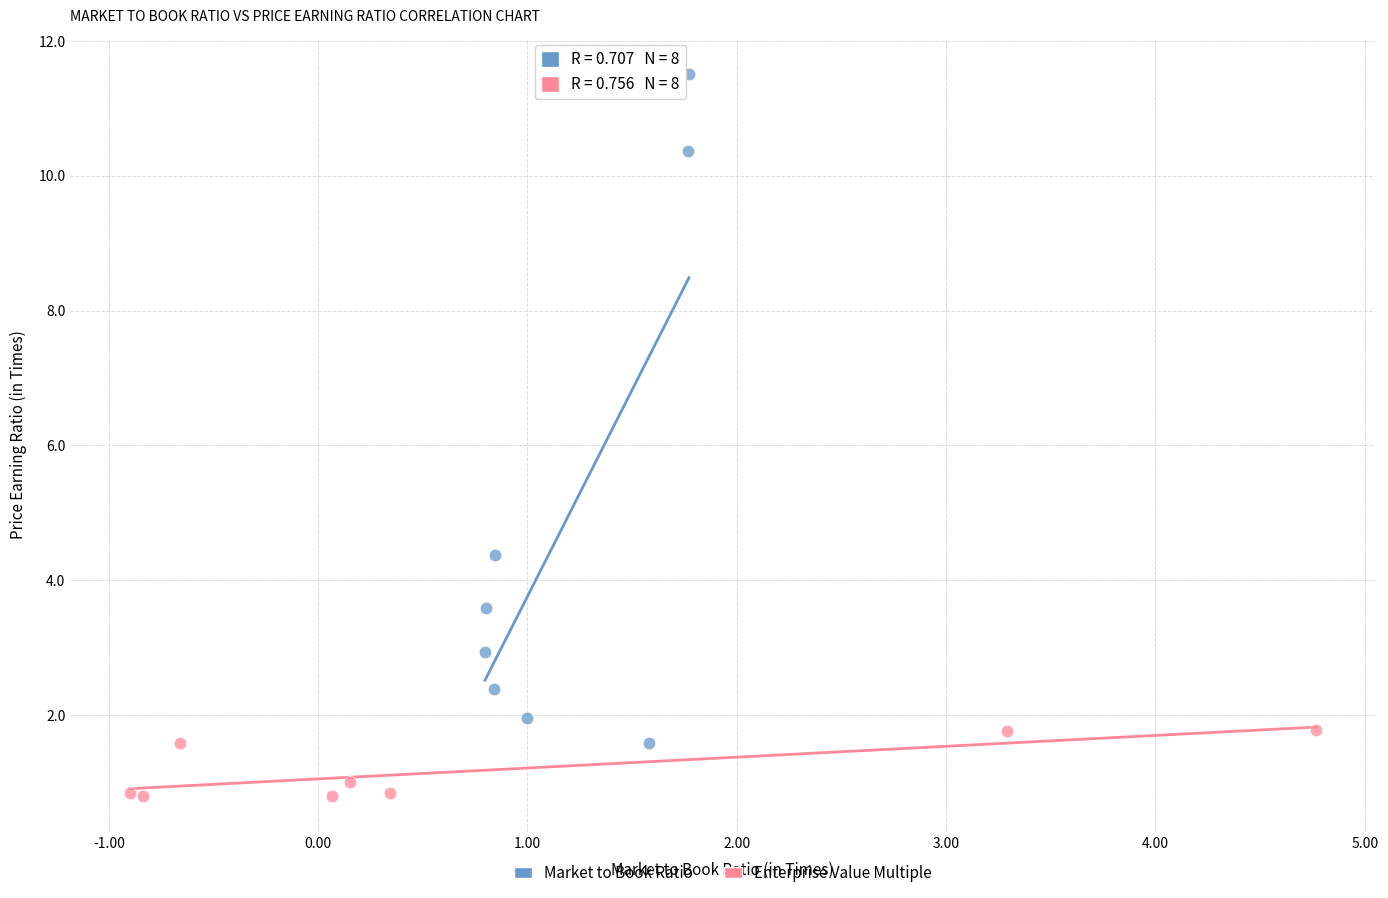

Which series has the widest spread of Y values?

Market to Book Ratio